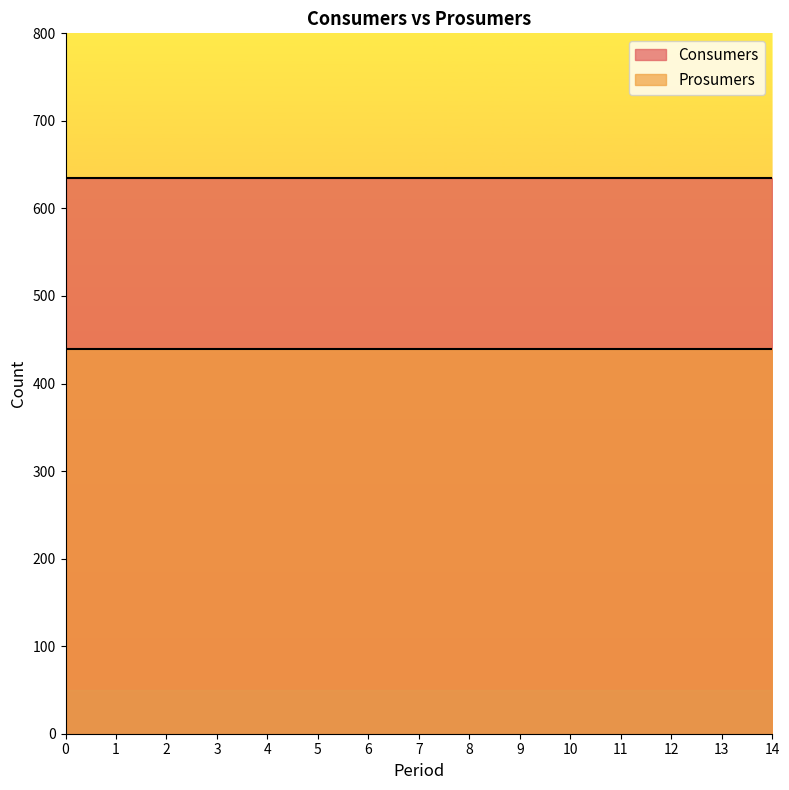

What are all the series names shown in the legend?

Consumers, Prosumers